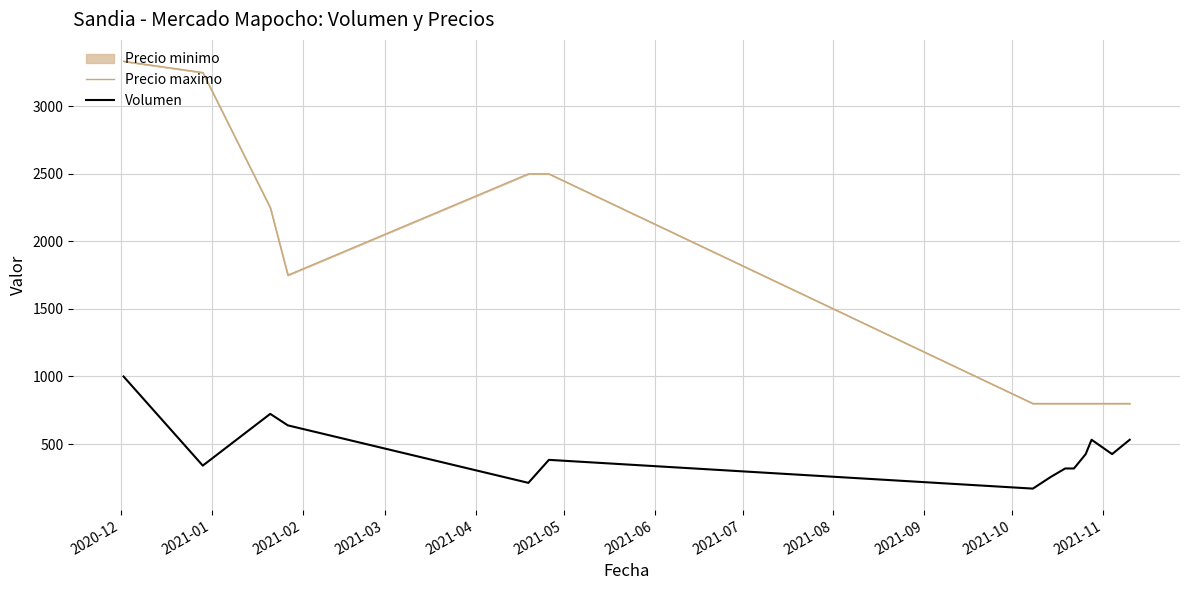

What is the minimum value shown in the chart?

170.2